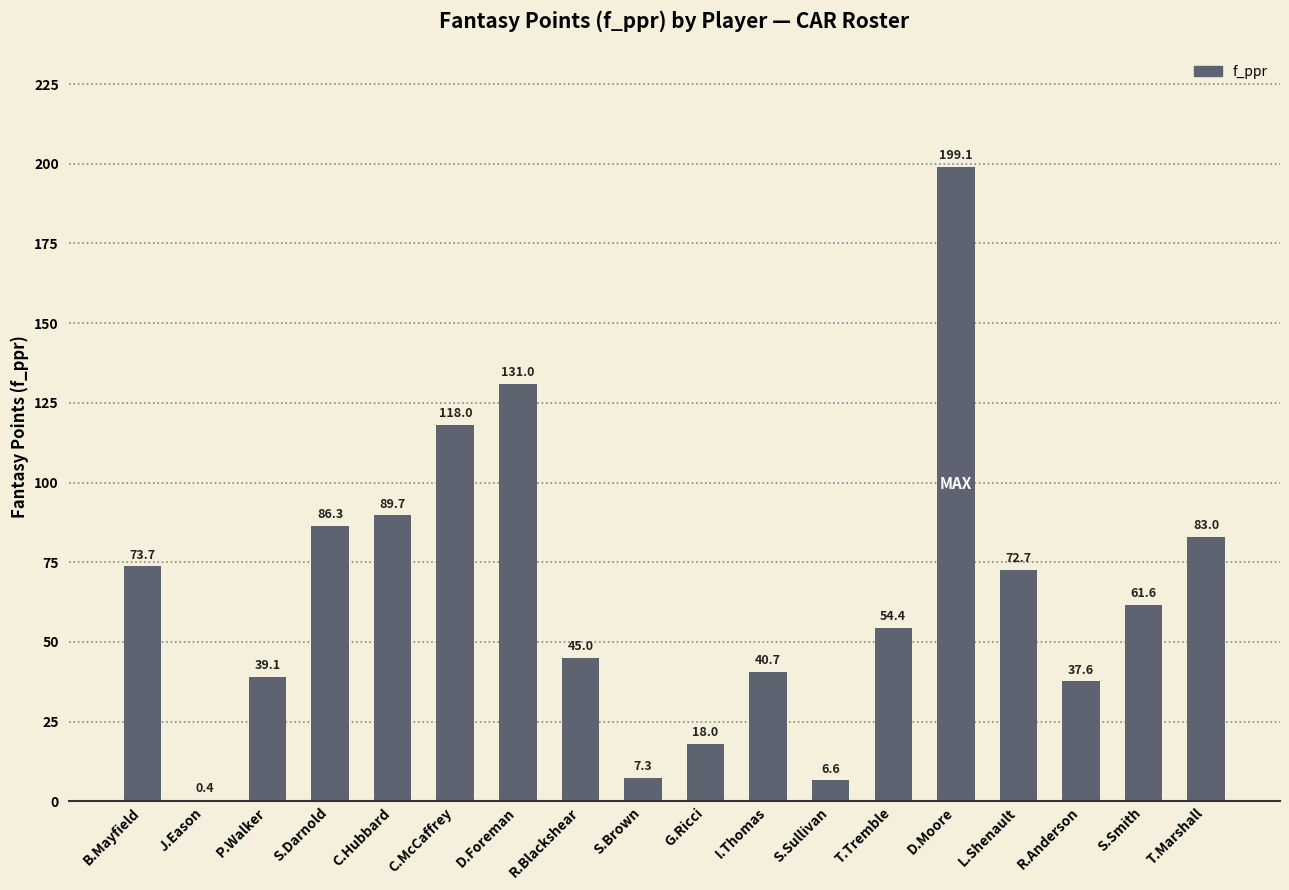

Which has a higher value, D.Foreman or S.Brown?

D.Foreman